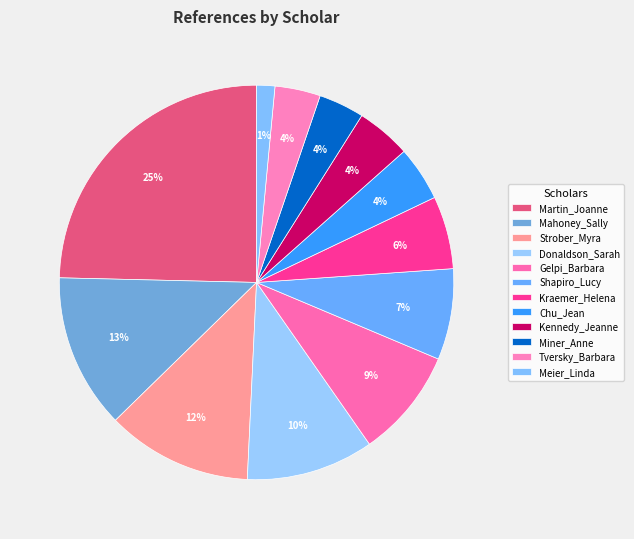

Approximately how many times larger is the value at Strober_Myra compared to Shapiro_Lucy?

1.6